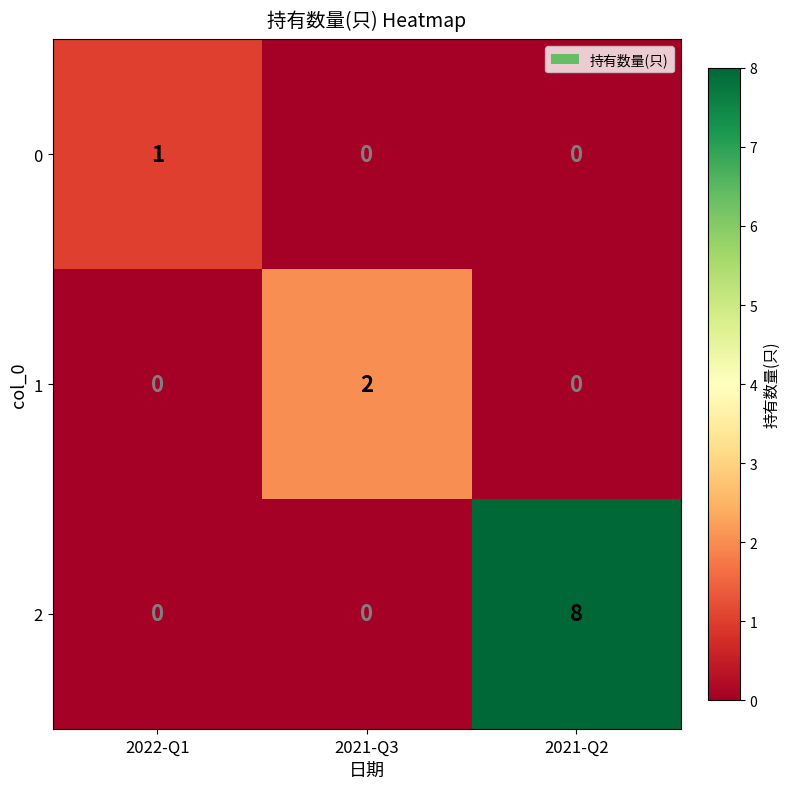

How many data points does each series have?

3